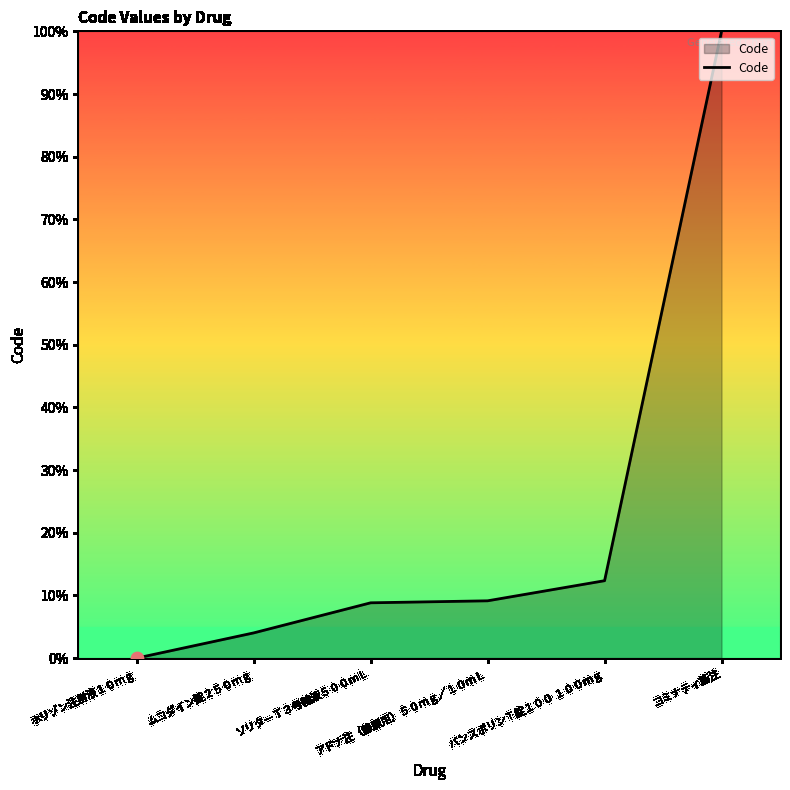

Between コミナティ筋注 and ムコダイン錠２５０ｍｇ, which is larger?

コミナティ筋注